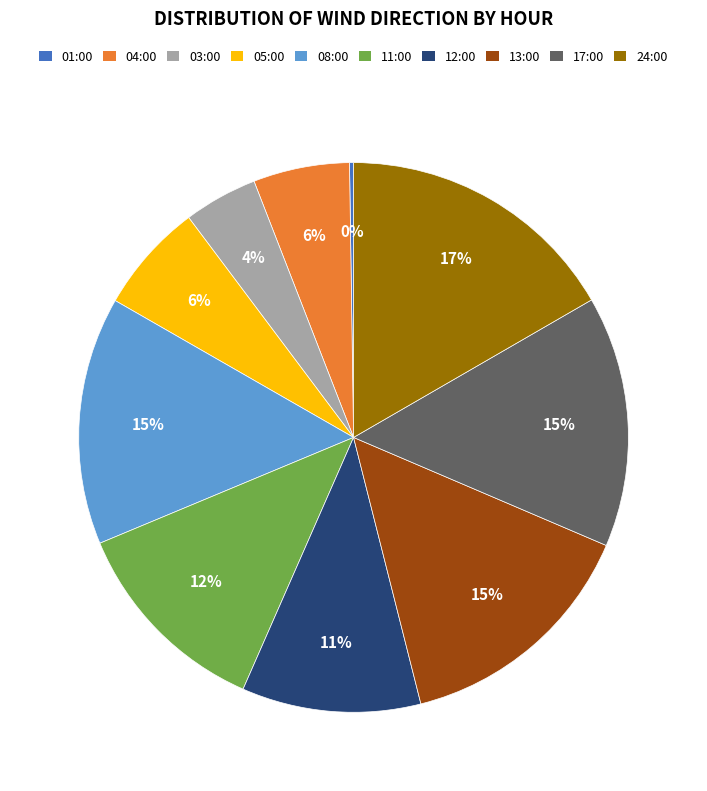

To the nearest percent, what percentage of the pie is 03:00?

4%